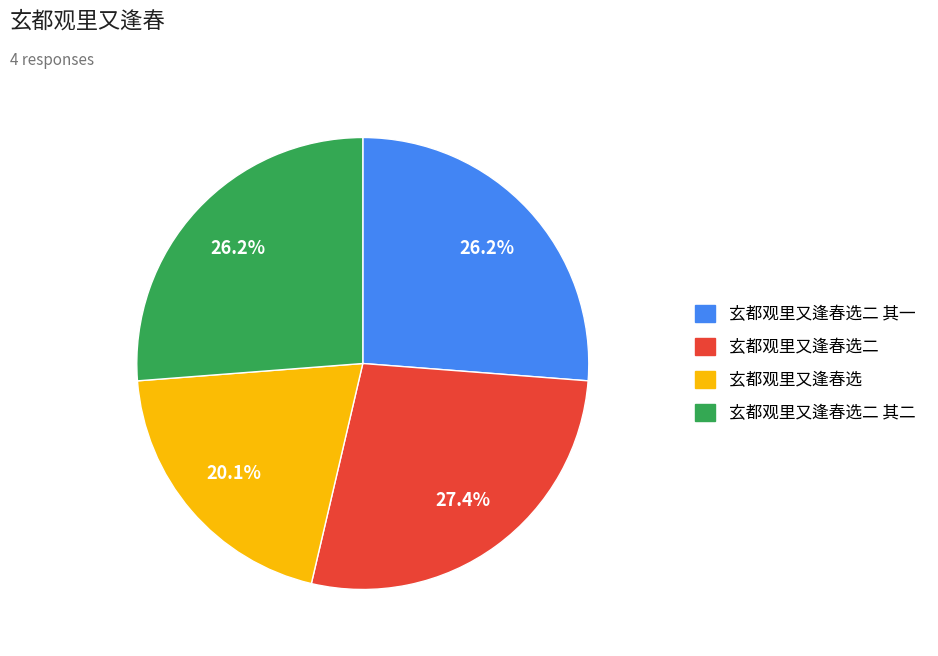

Does any single category account for the majority?

No